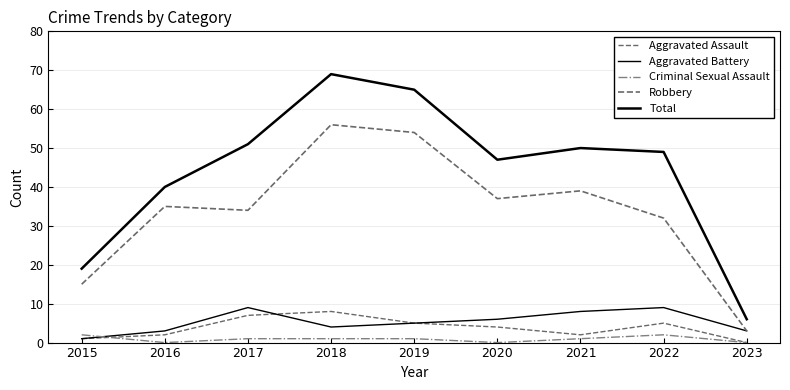

What is the total value across all series at 2023?

12